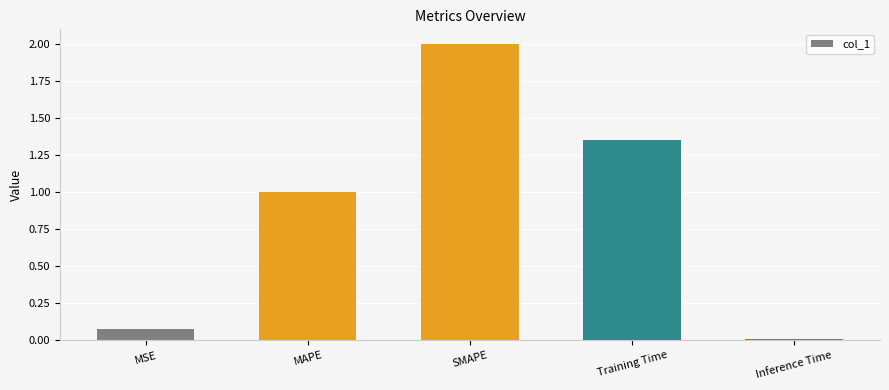

The chart shows a value of 0.6 at SMAPE. True or false?

False